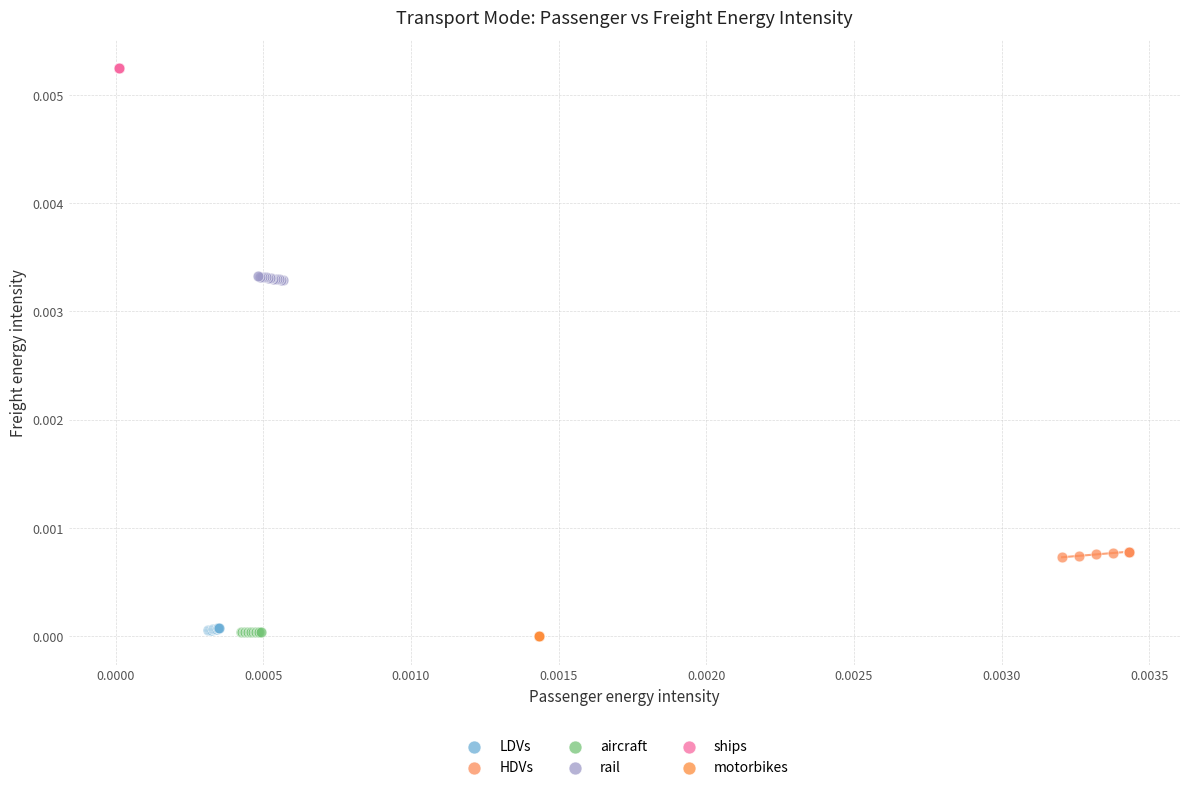

Which series contains the highest Y value?

ships